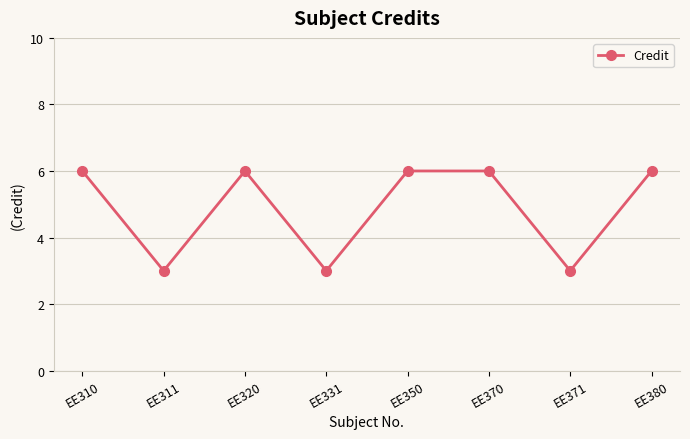

What is the greatest value displayed?

6